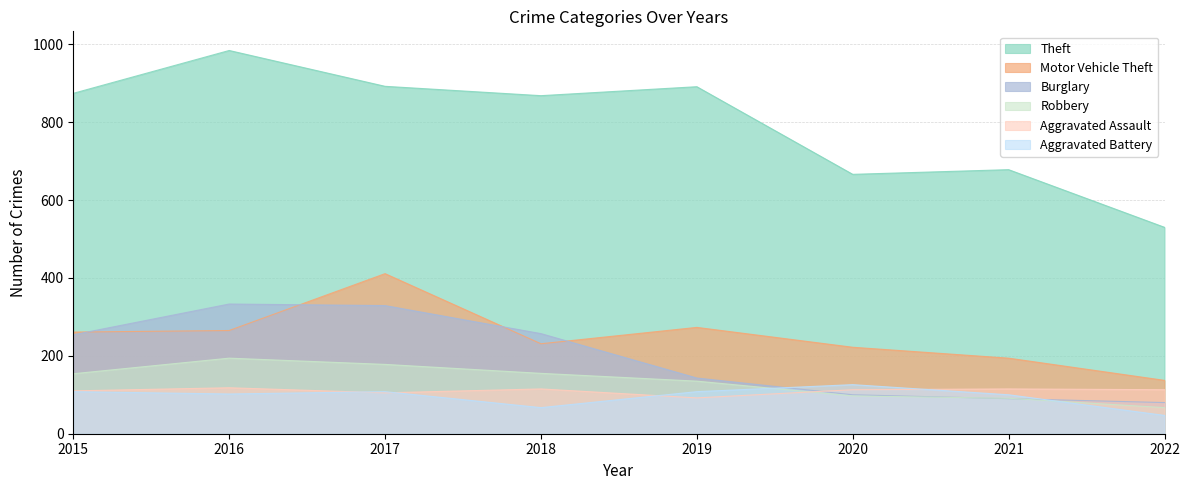

In Burglary, how many points are higher than both neighbors (excluding endpoints)?

1